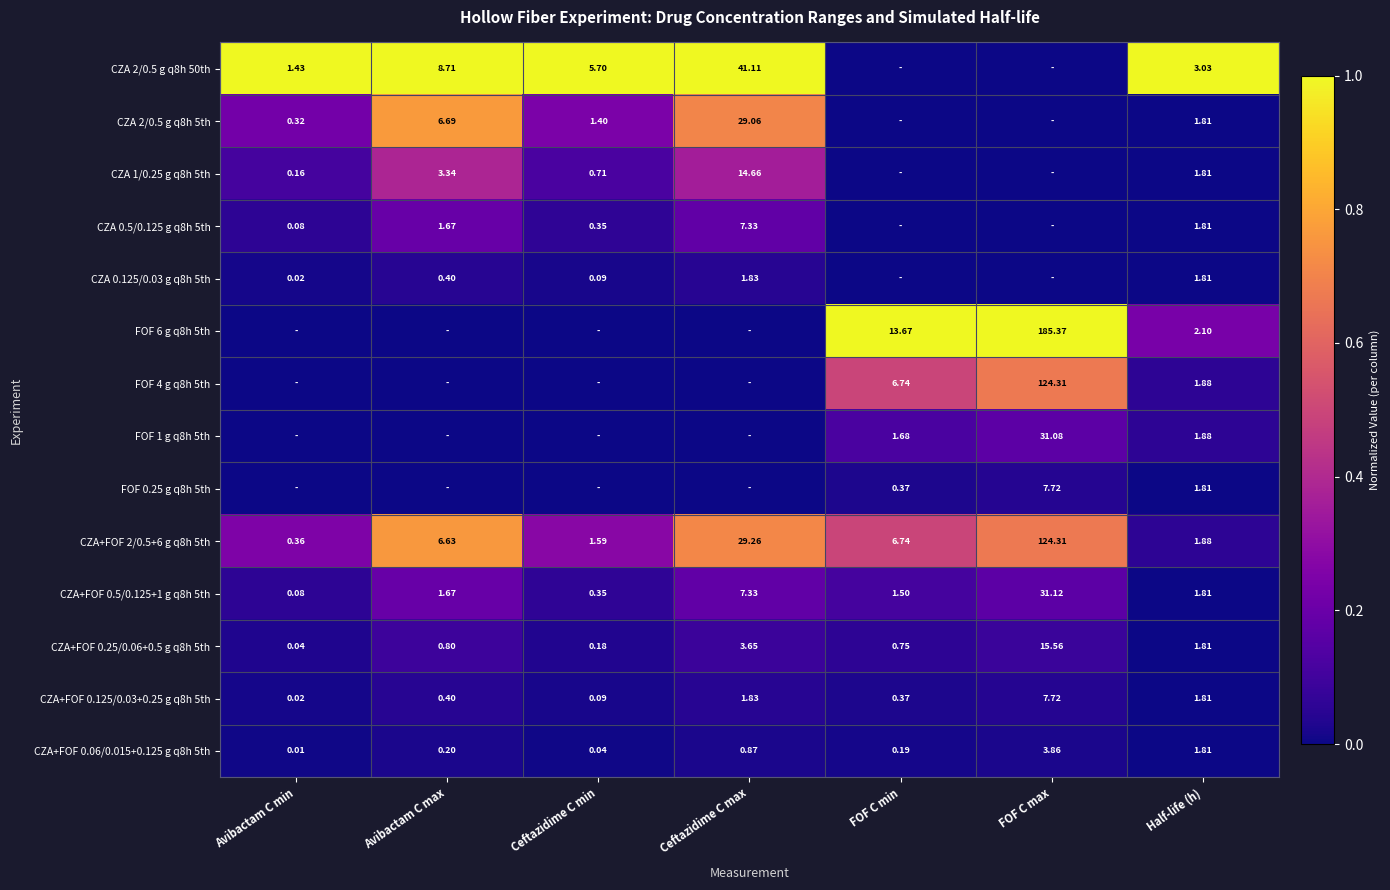

Is the value of CZA+FOF 0.125/0.03+0.25 g q8h 5th at FOF C min greater than the value of CZA 2/0.5 g q8h 50th at Ceftazidime C max?

No